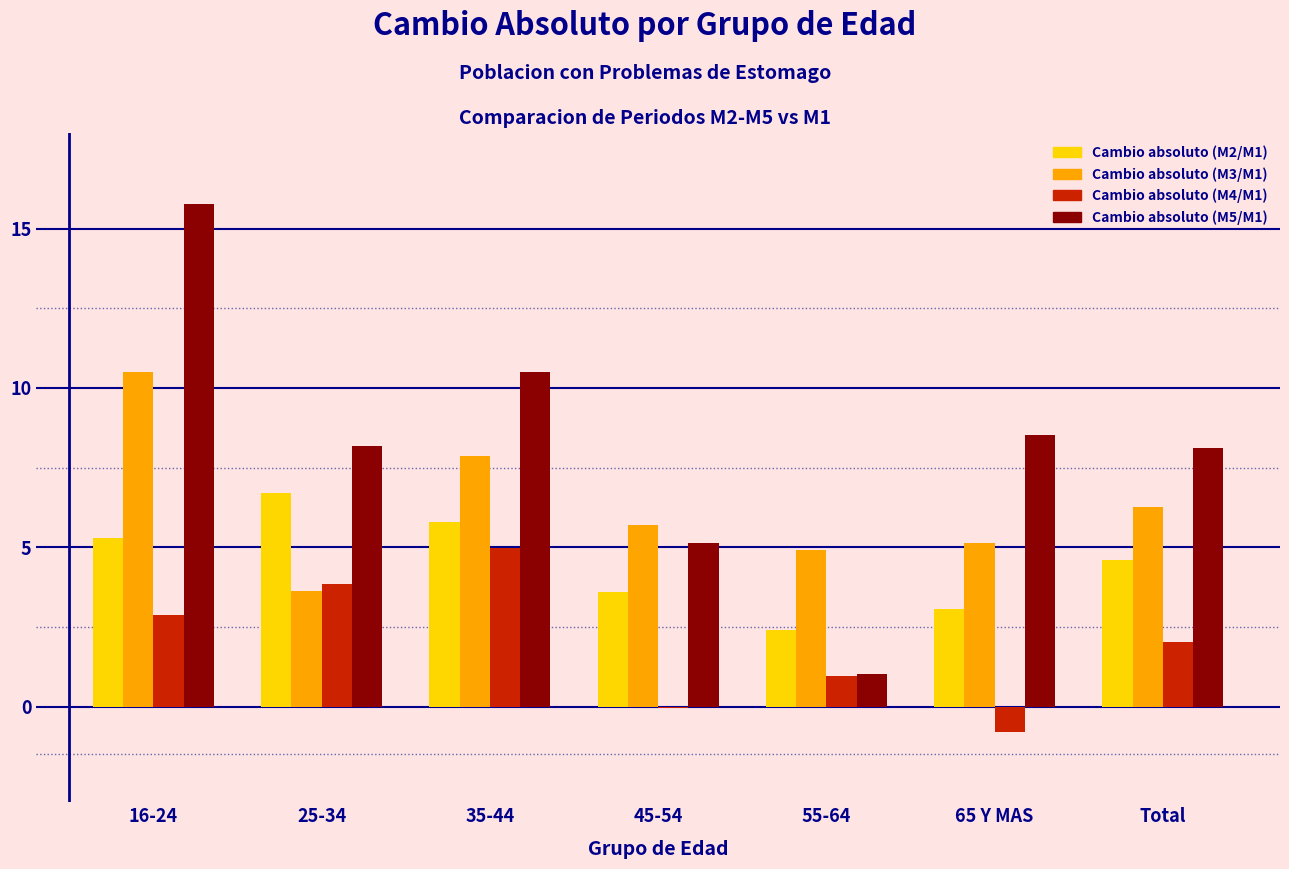

At which label does Cambio absoluto (M3/M1) reach its peak?

16-24